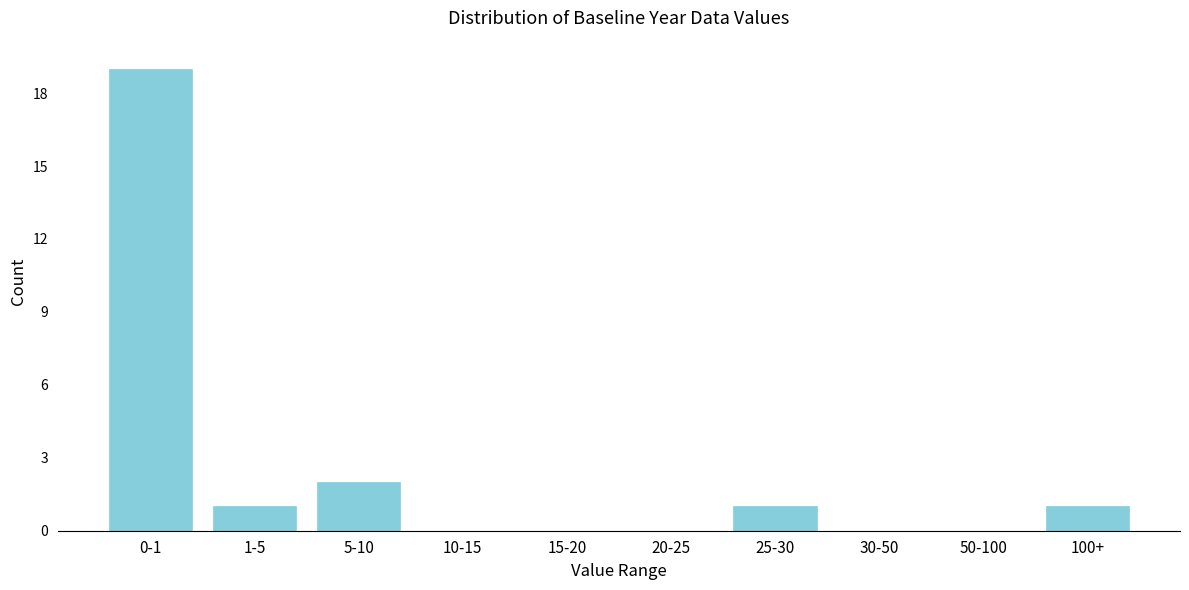

Reading left to right, transcribe all the data shown in this chart.

0-1=19	1-5=1	5-10=2	10-15=0	15-20=0	20-25=0	25-30=1	30-50=0	50-100=0	100+=1